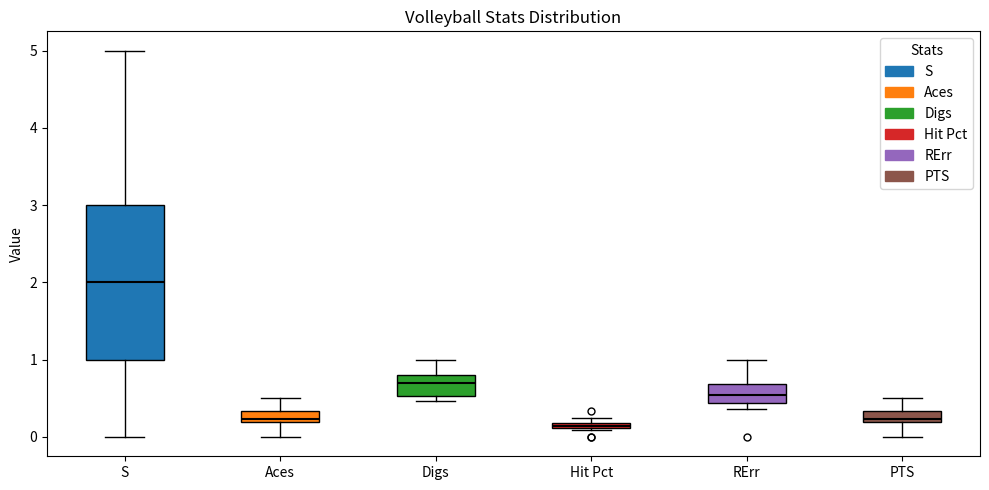

Which box has the highest median line?

S